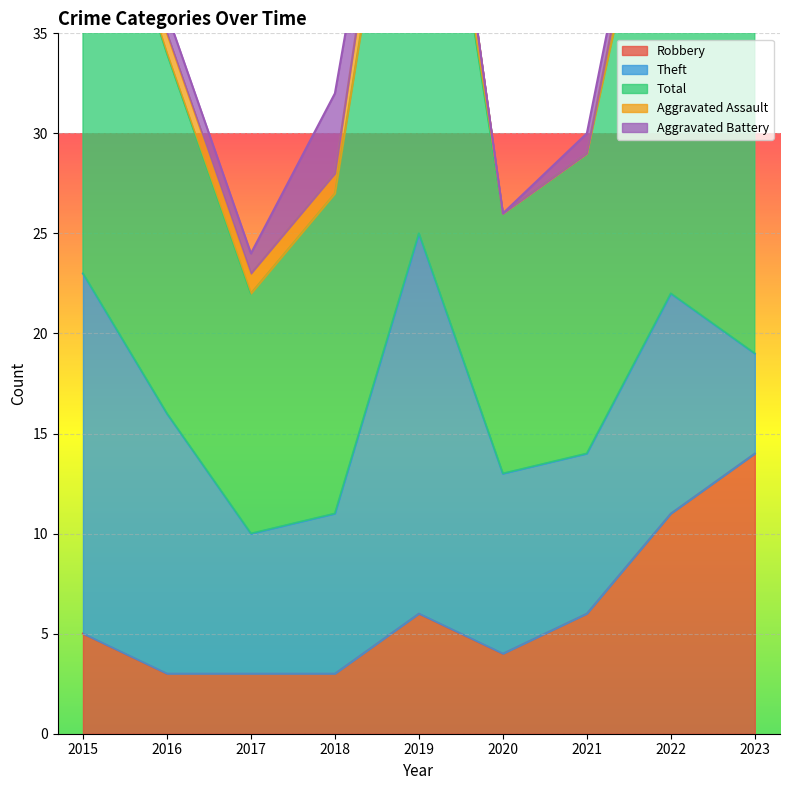

What is the value of the Aggravated Battery point at the 8th from the left?

1